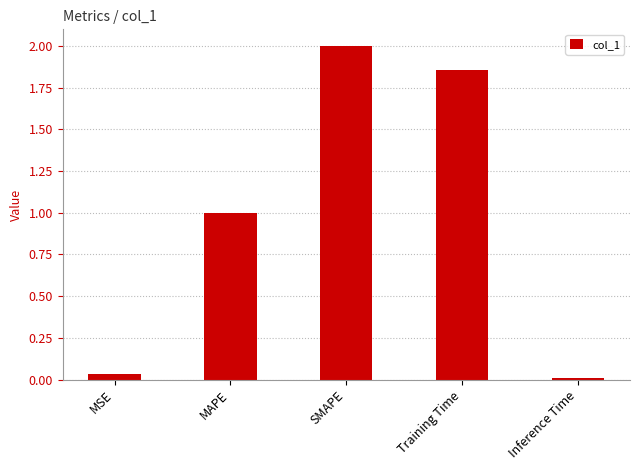

What is the average value?

1.0